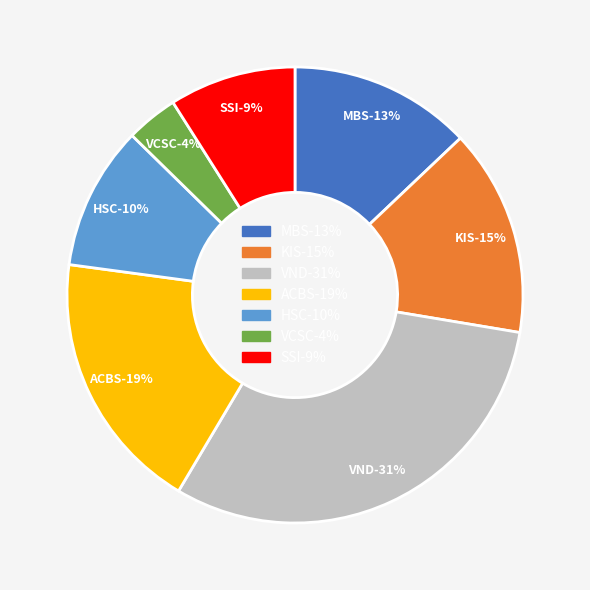

True or false: 27 accounts for 1% of the total.

False